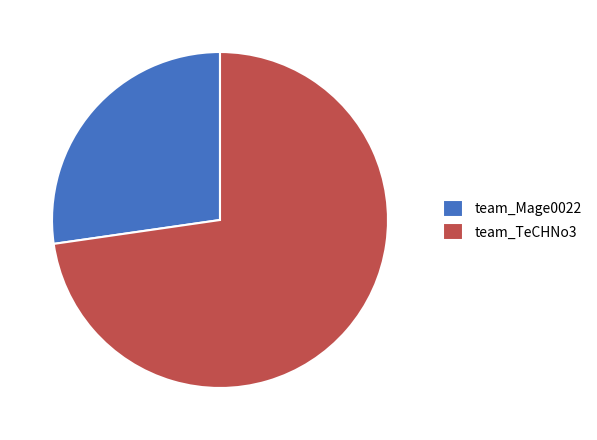

Is there a majority slice in this chart?

Yes